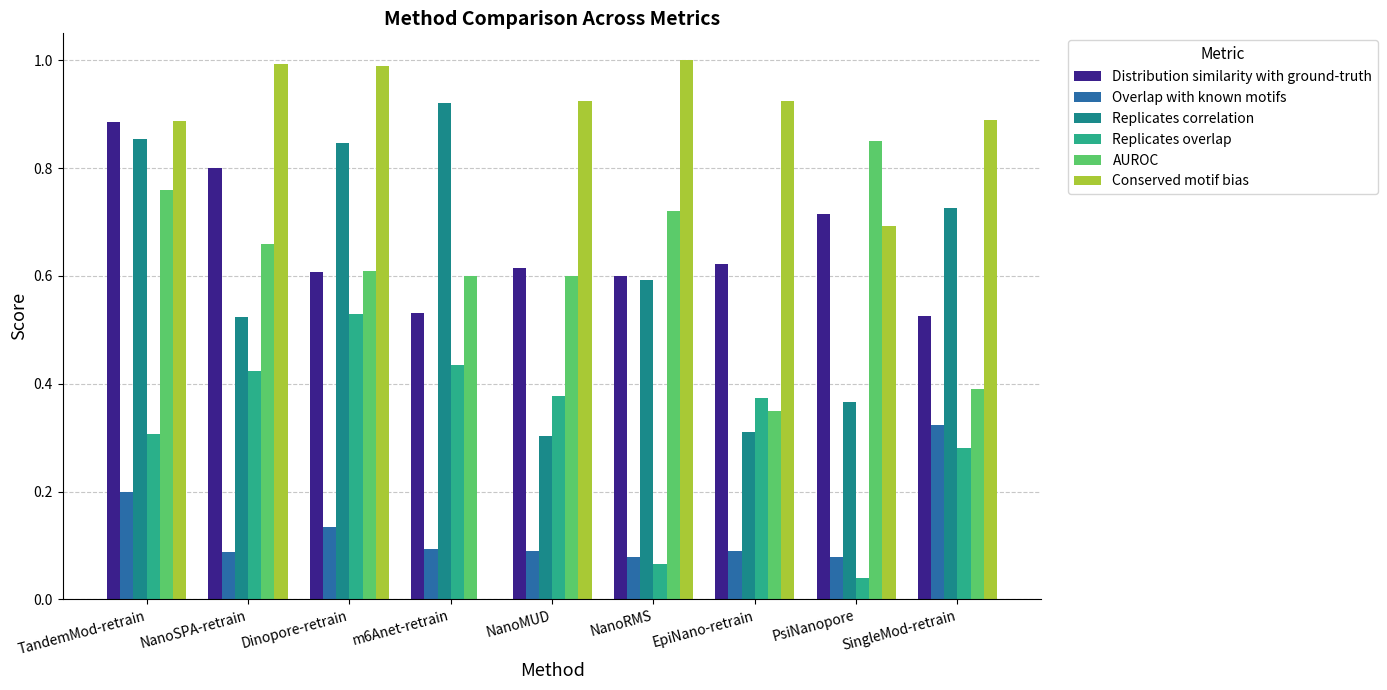

What is the sum of all Distribution similarity with ground-truth values?

5.9